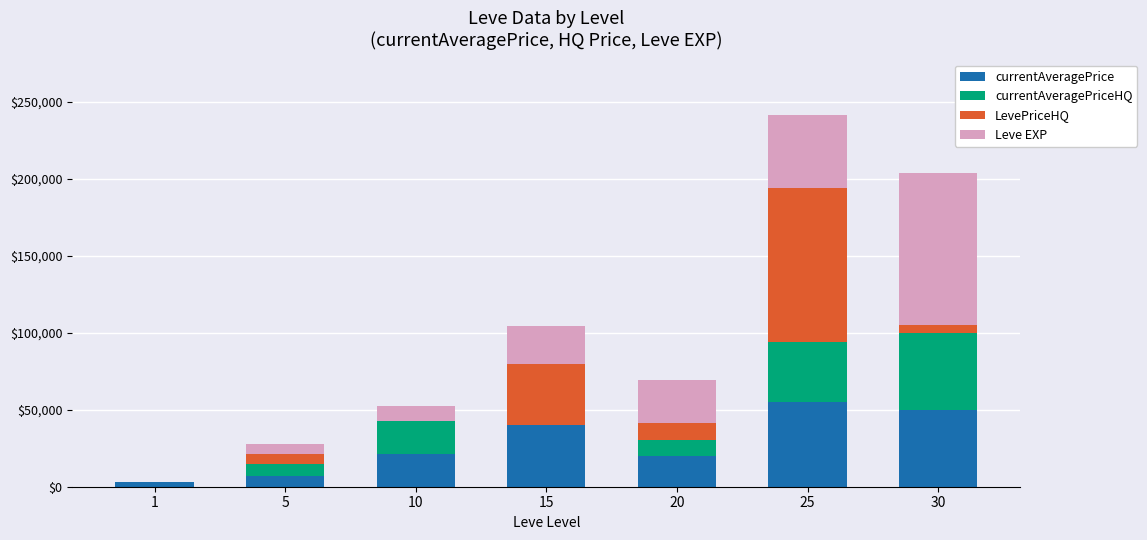

What is the total value across all series at 5?

27598.0